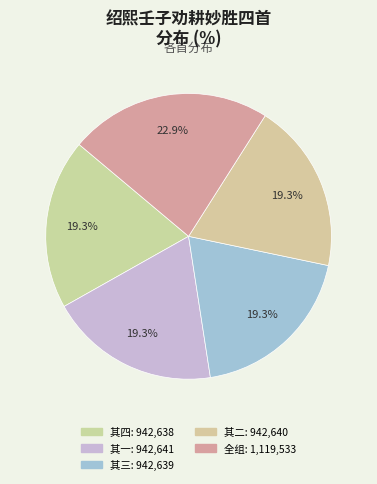

How many slices are in this pie chart?

5